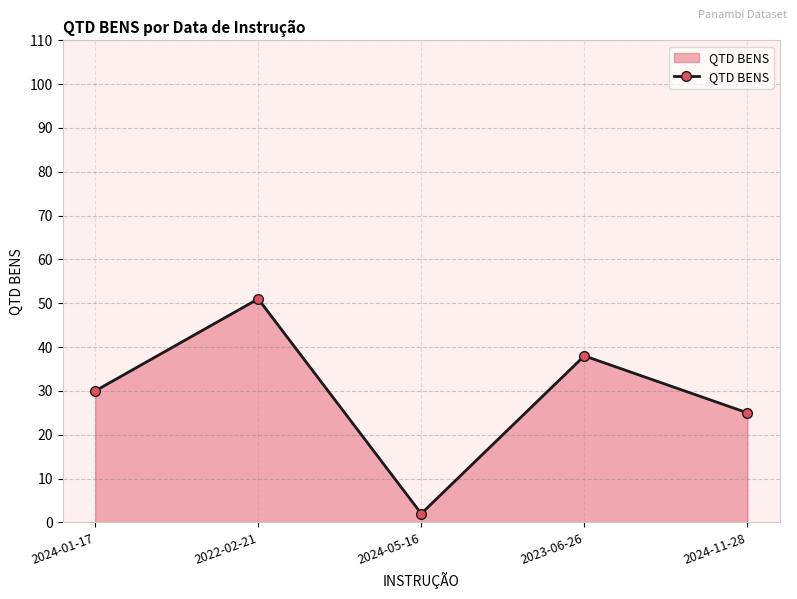

True or false: there are more than 1 points higher than both neighbors.

True